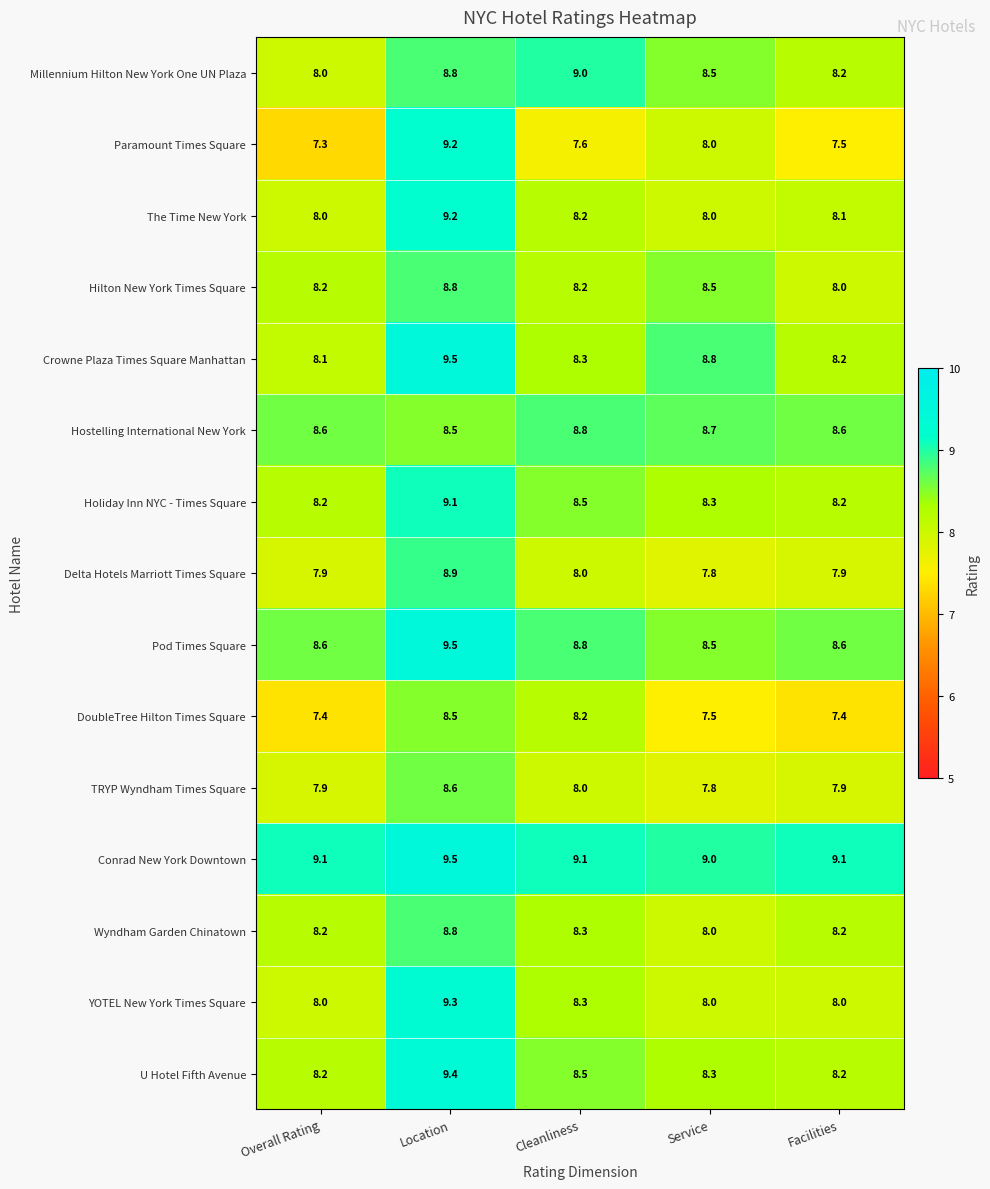

Is the value of TRYP Wyndham Times Square at Location greater than the value of U Hotel Fifth Avenue at Overall Rating?

Yes